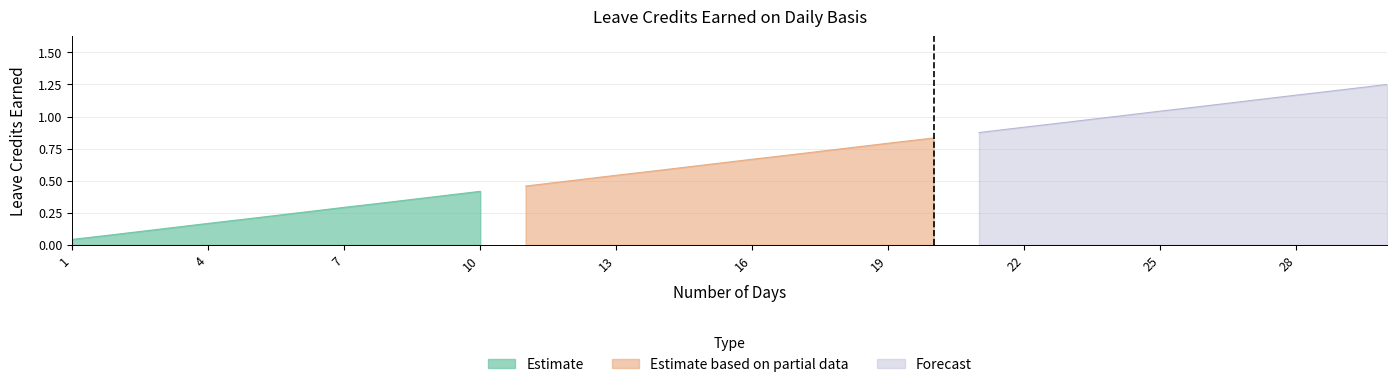

What is the difference between the VL Earned values at 17 and 15?

0.1